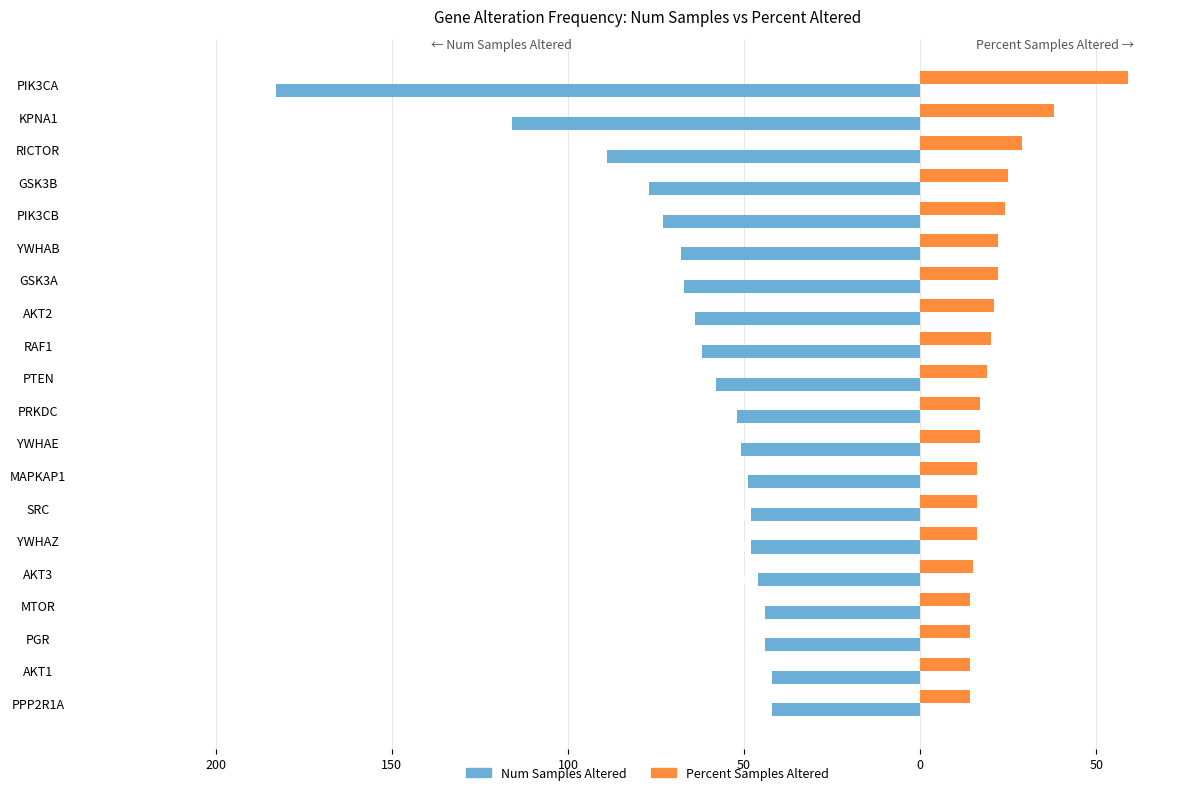

What is the sum of all Num Samples Altered values?

-1323